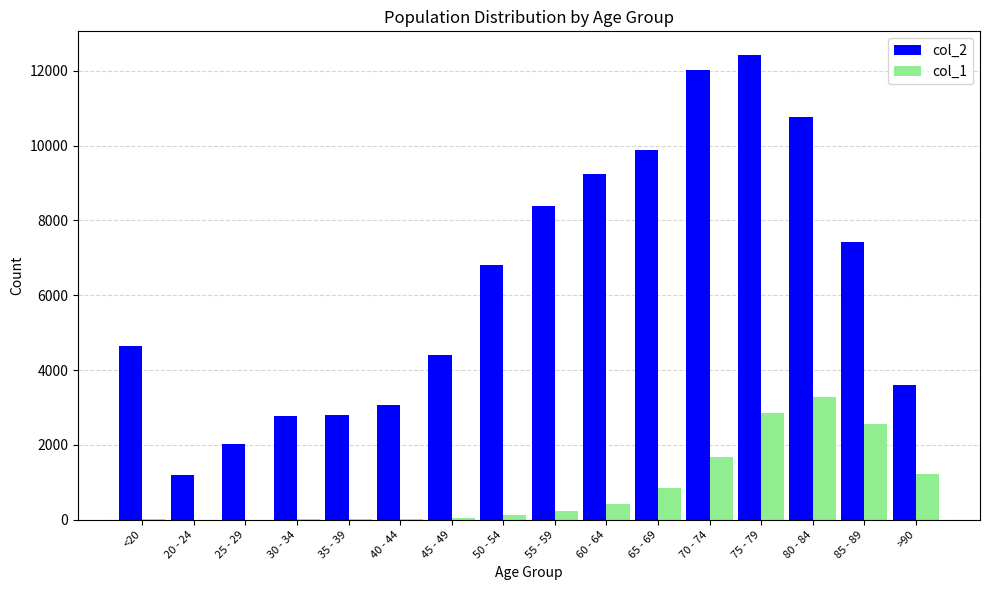

The value of col_2 at 20 - 24 is 1191. True or false?

True